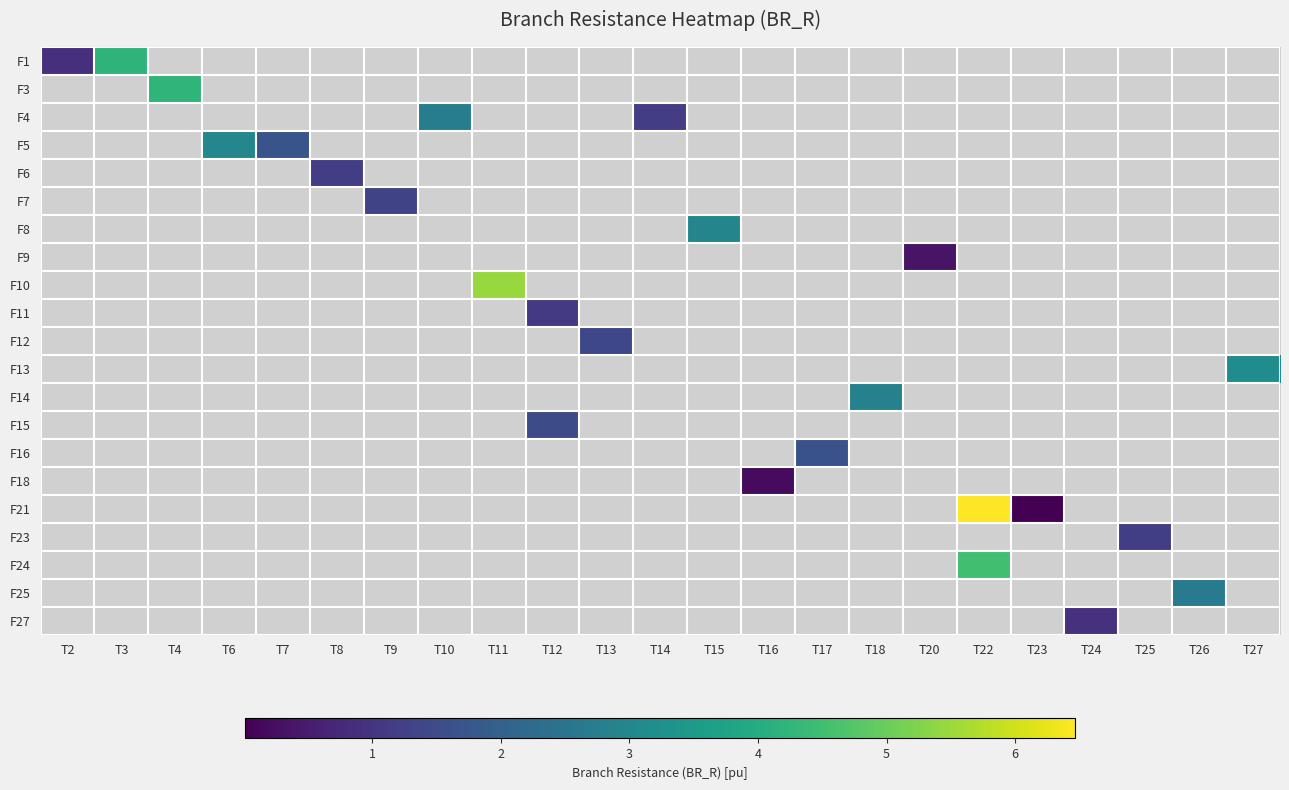

Which category has the highest value across all series?

T22